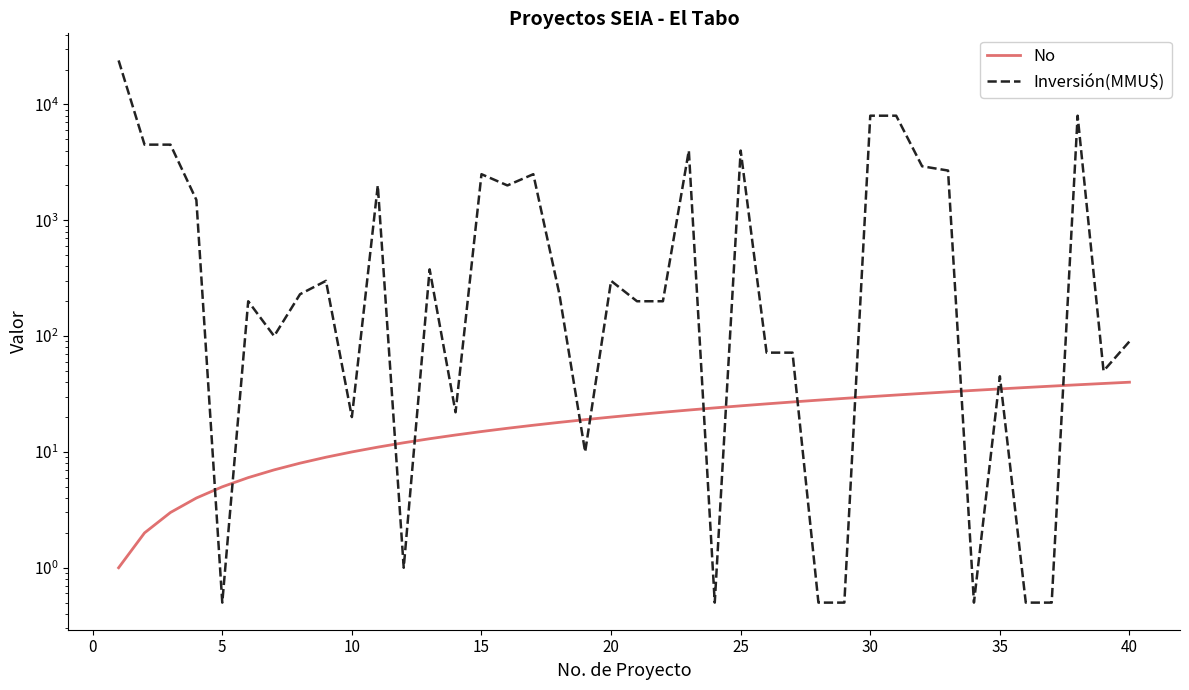

Reading right to left, transcribe all the data shown in this chart.

No: 40.0	39.0	38.0	37.0	36.0	35.0	34.0	33.0	32.0	31.0	30.0	29.0	28.0	27.0	26.0	25.0	24.0	23.0	22.0	21.0	20.0	19.0	18.0	17.0	16.0	15.0	14.0	13.0	12.0	11.0	10.0	9.0	8.0	7.0	6.0	5.0	4.0	3.0	2.0	1.0
Inversión(MMU$): 90.0	50.0	8000.0	0.5	0.5	45.0	0.5	2689.0	2927.0	8000.0	8000.0	0.5	0.5	72.0	72.0	4000.0	0.5	4000.0	200.0	200.0	300.0	10.0	234.0	2500.0	2000.0	2500.0	22.0	377.0	1.0	2000.0	20.0	300.0	230.0	100.0	200.0	0.5	1500.0	4500.0	4500.0	24000.0